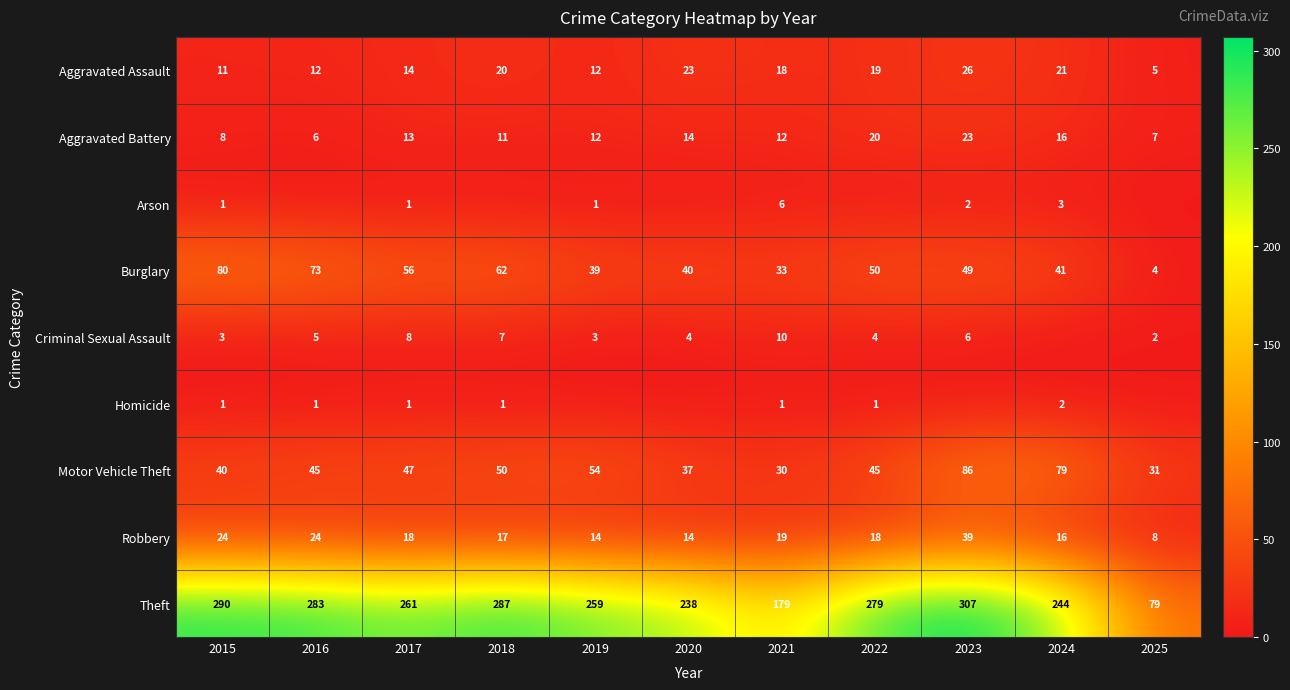

Rank the series at 2022 from lowest to highest value.

Arson, Homicide, Criminal Sexual Assault, Robbery, Aggravated Assault, Aggravated Battery, Motor Vehicle Theft, Burglary, Theft